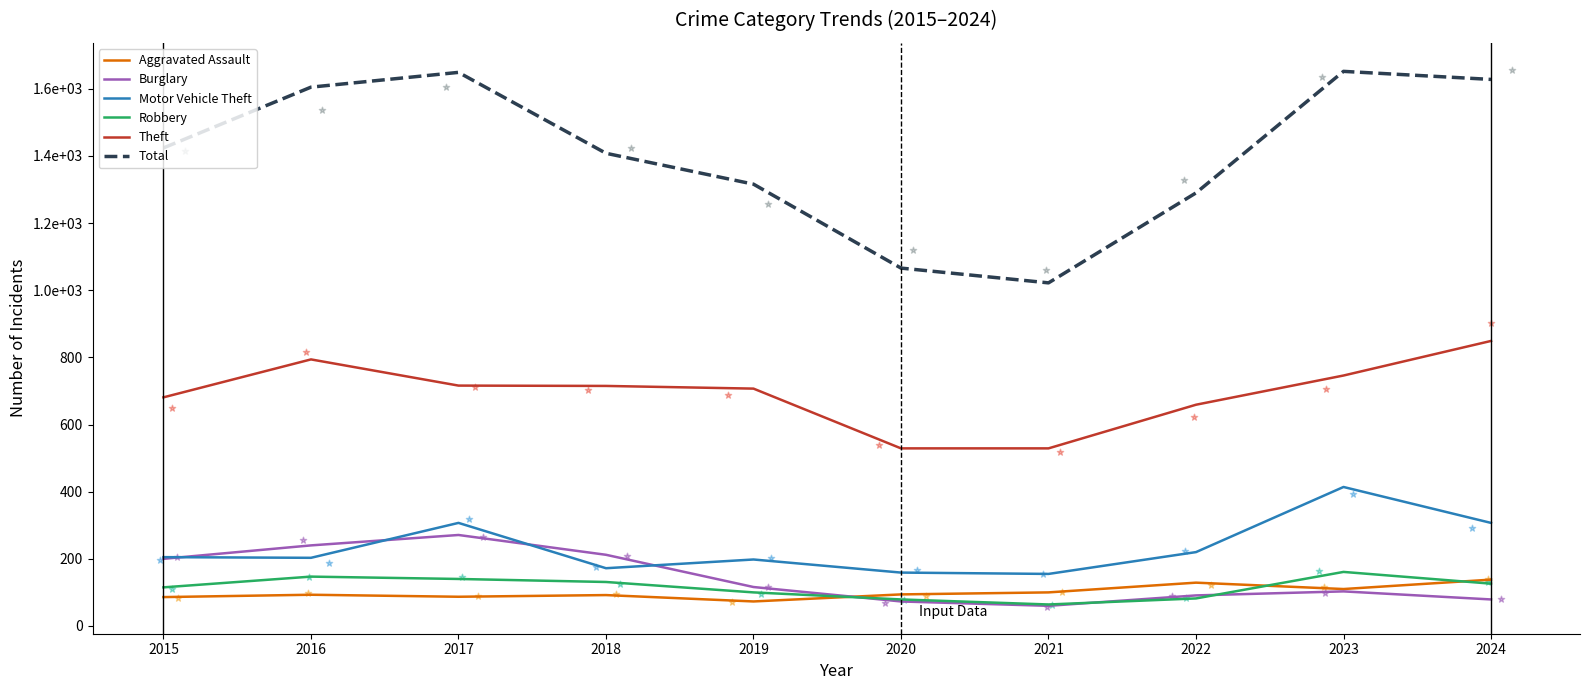

Which series reaches the maximum Y coordinate?

Total